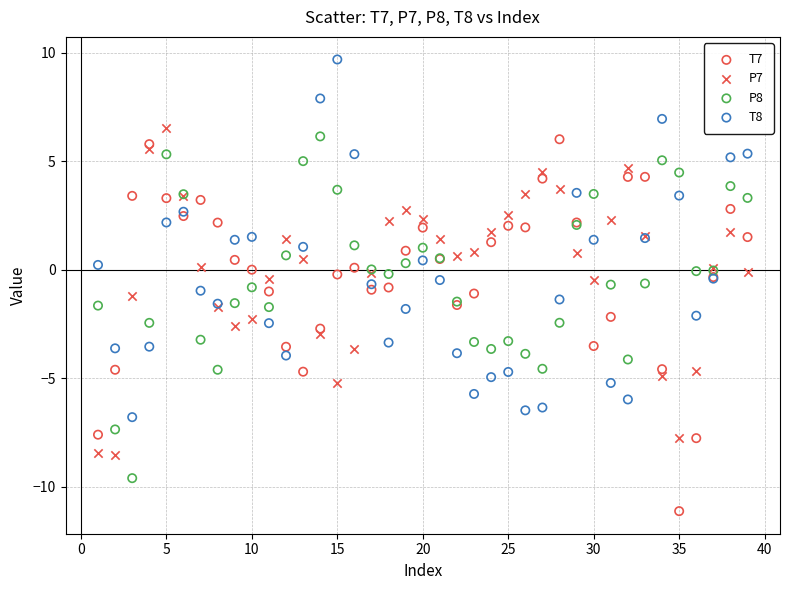

Which series reaches the minimum Y coordinate?

T7